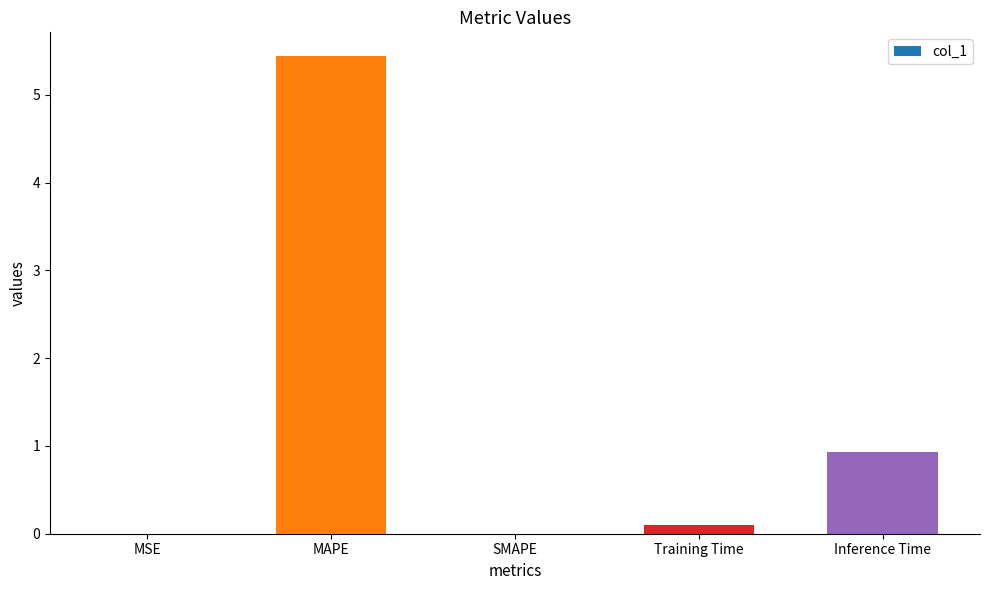

Are the bars horizontal?

No